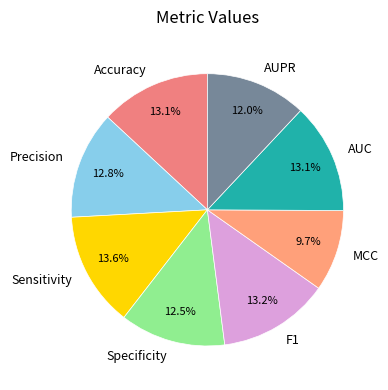

What portion of the pie excludes AUC?

86.9%